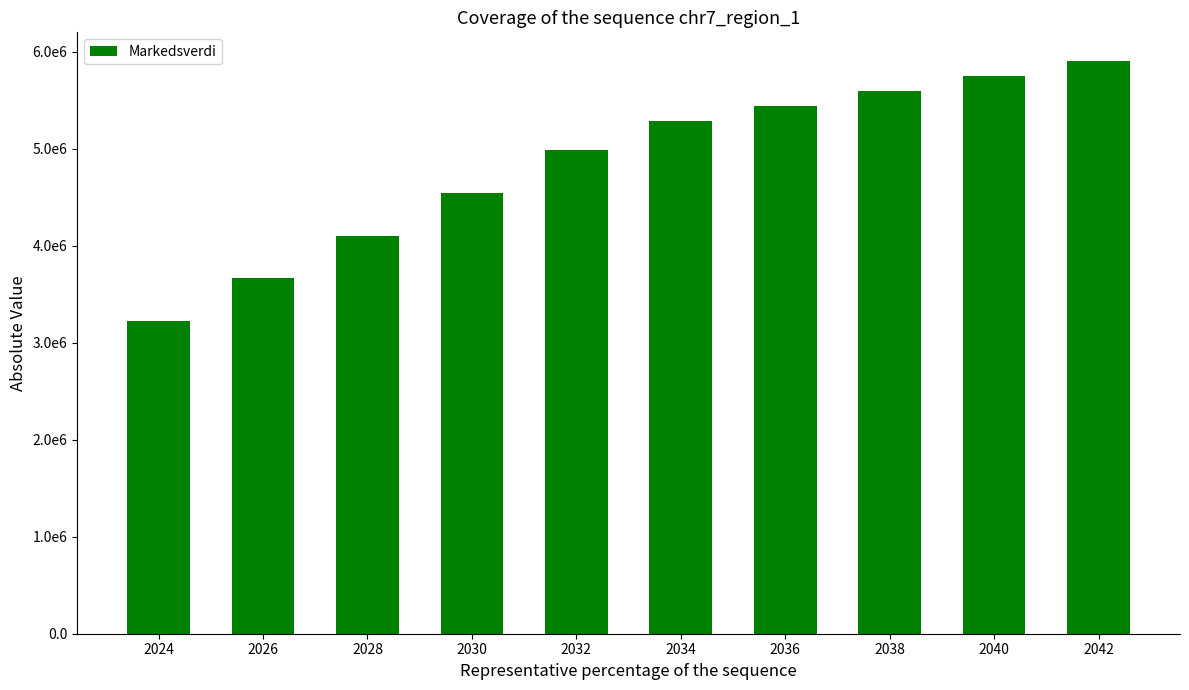

Are the bars horizontal?

No